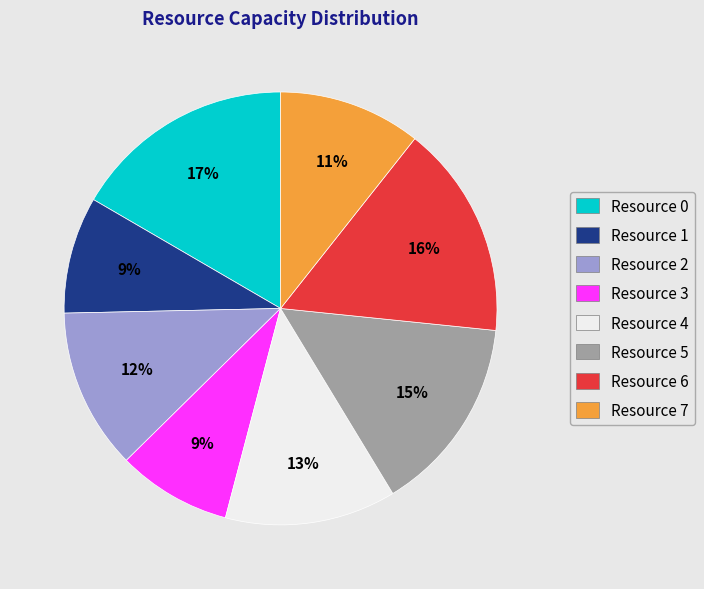

The Resource 6 slice represents 8% of the pie. True or false?

False